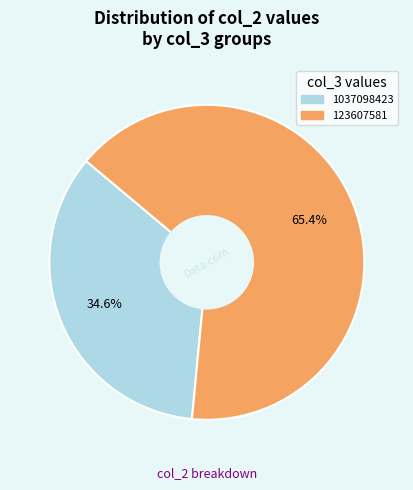

What percentage is the 1037098423 slice, to the nearest percent?

35%